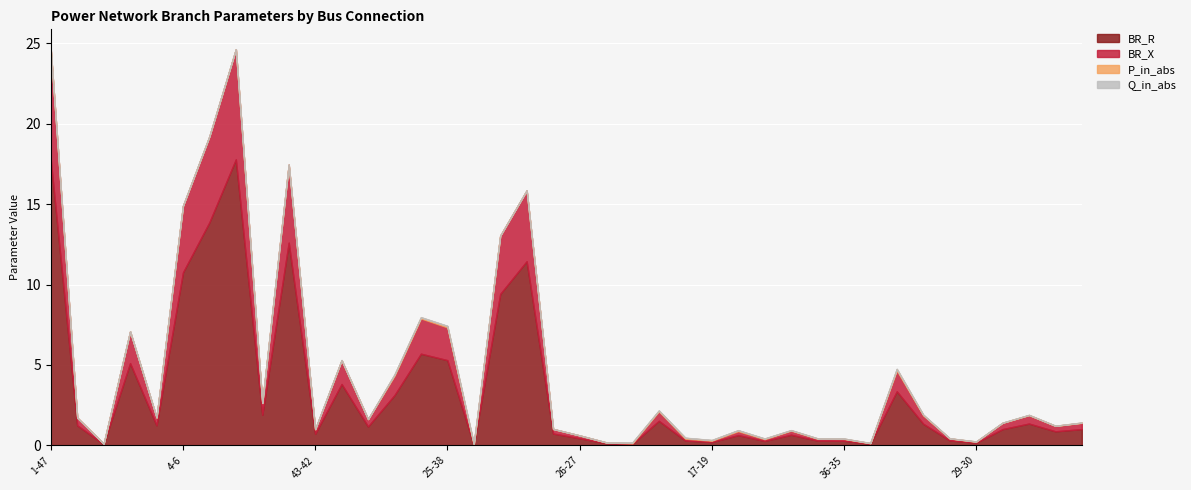

Which has a higher value, 43-42 or 18-23?

43-42